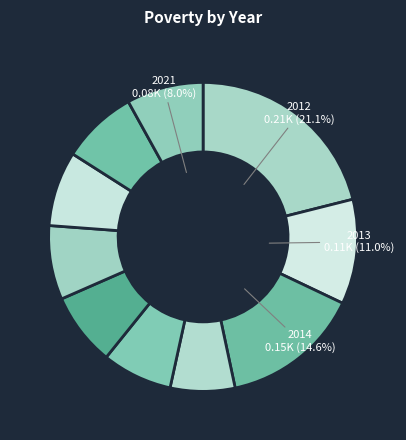

How many slices are in this pie chart?

10